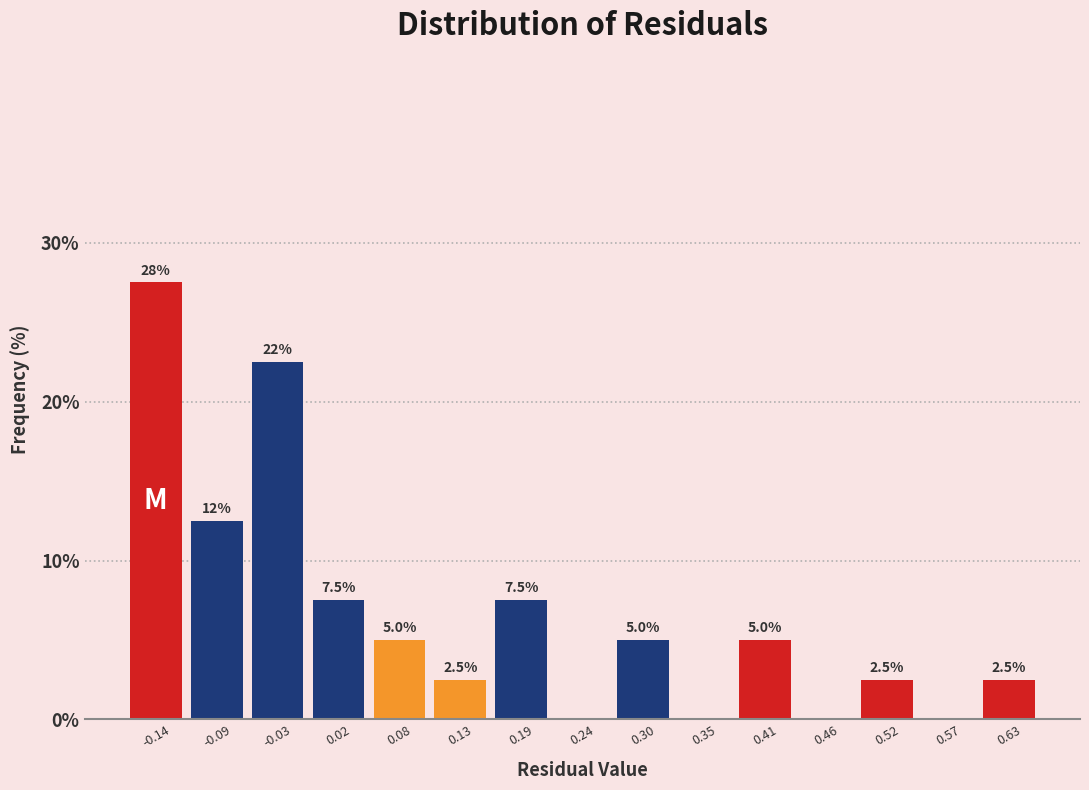

Over which range of the x-axis is the bar tallest?

-0.17 to -0.11